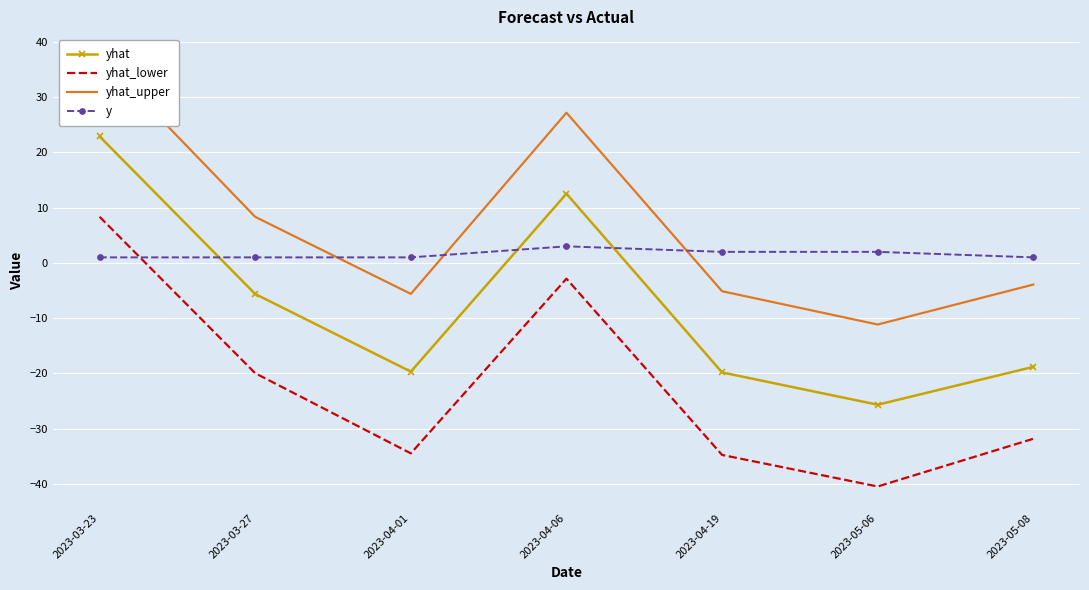

What position from the left is 2023-04-01?

3